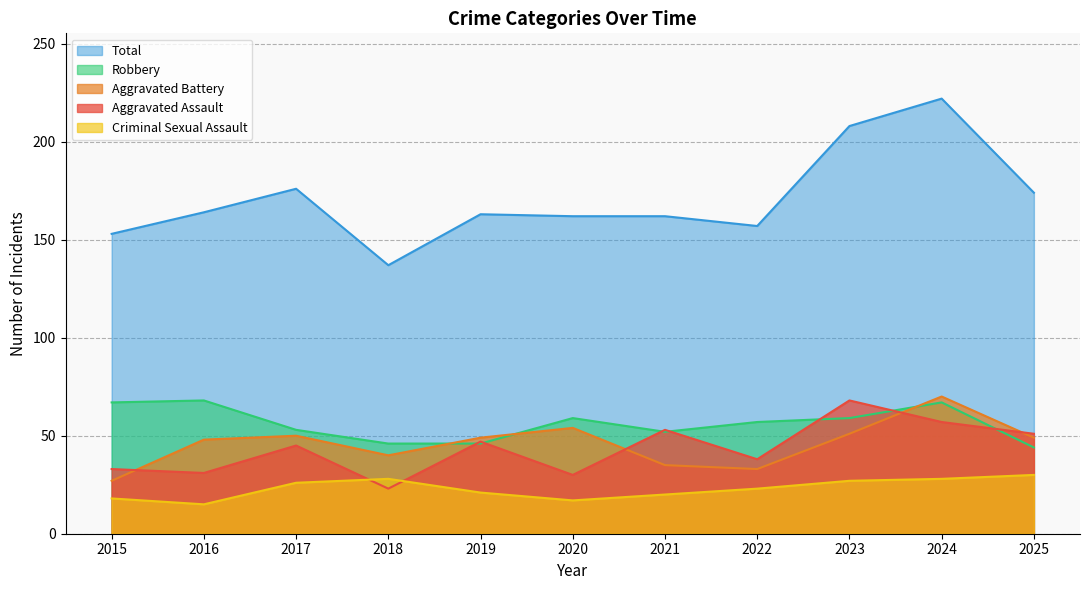

What is the difference between the maximum and second lowest values in the Criminal Sexual Assault series?

13